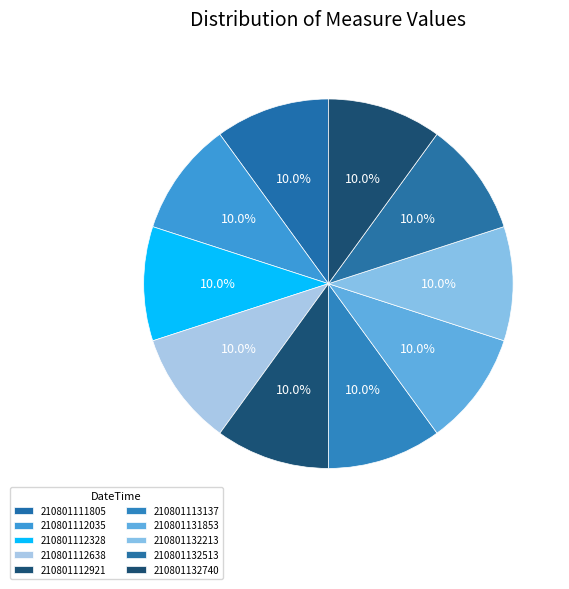

Count the number of slices in the pie.

10